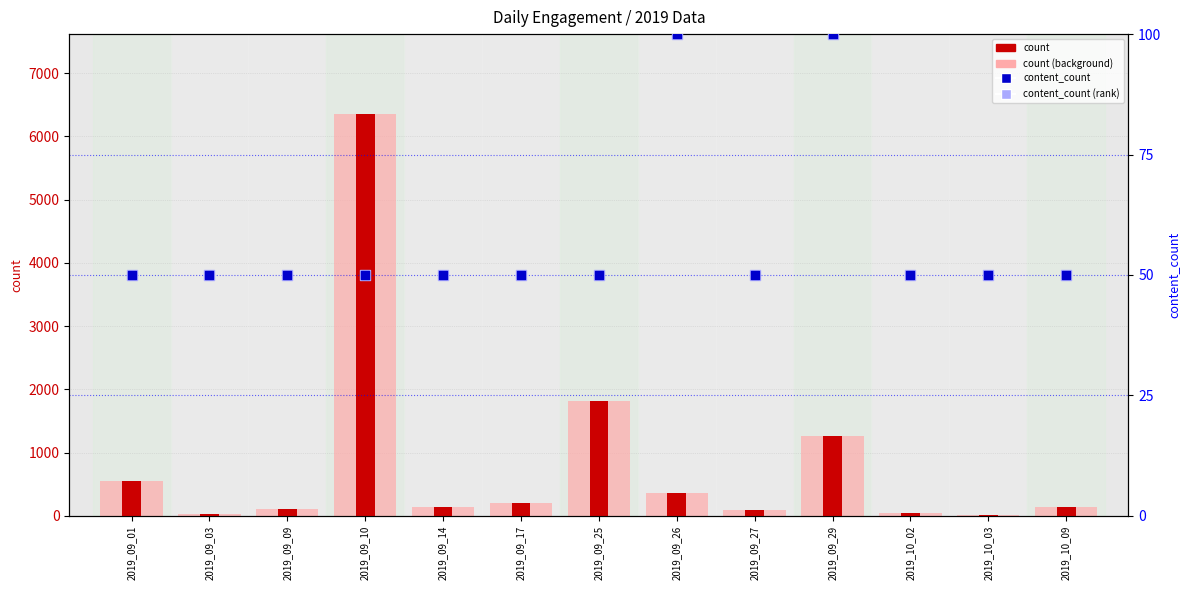

At how many categories does at least one series exceed 5285?

1